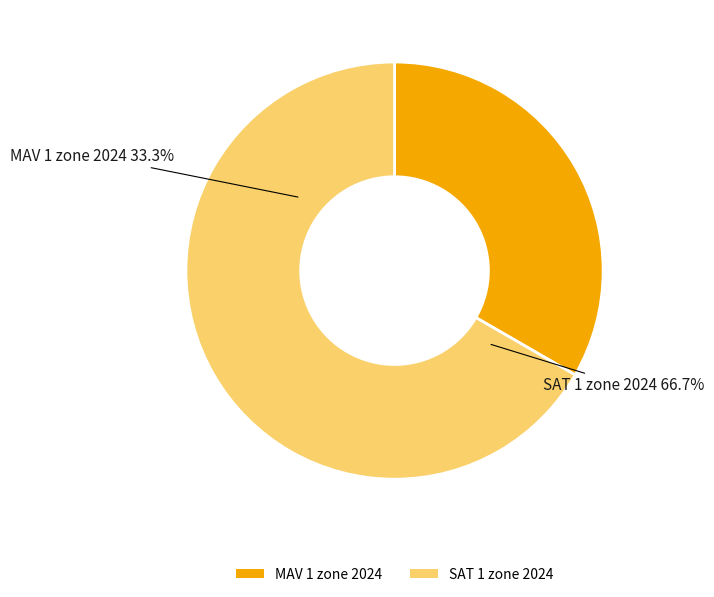

True or false: MAV 1 zone 2024 accounts for 47% of the total.

False